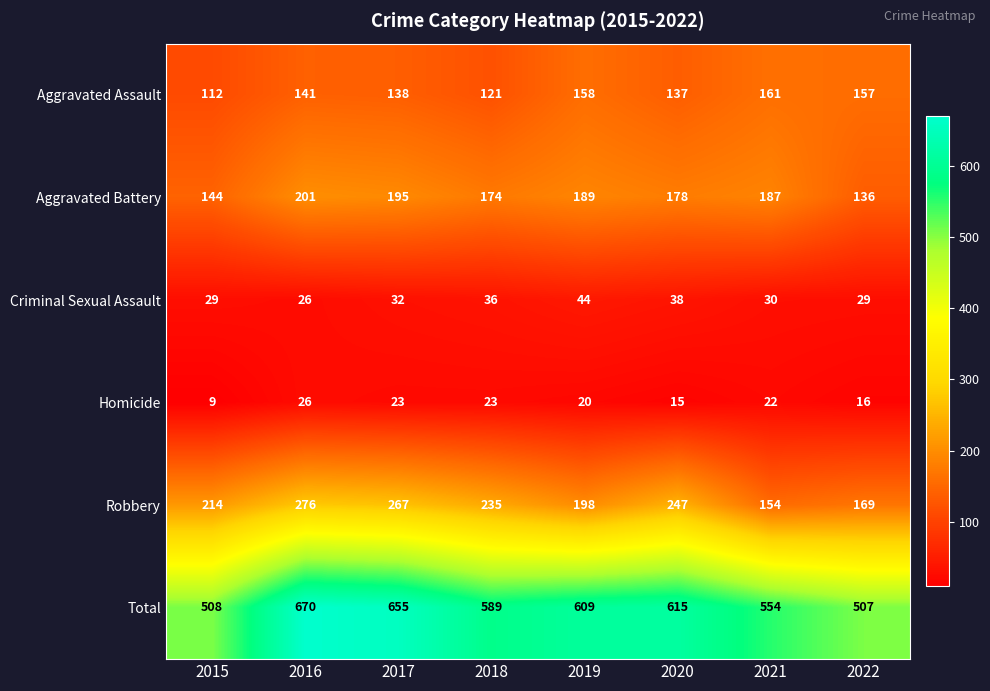

Which series has the widest spread of values?

Total